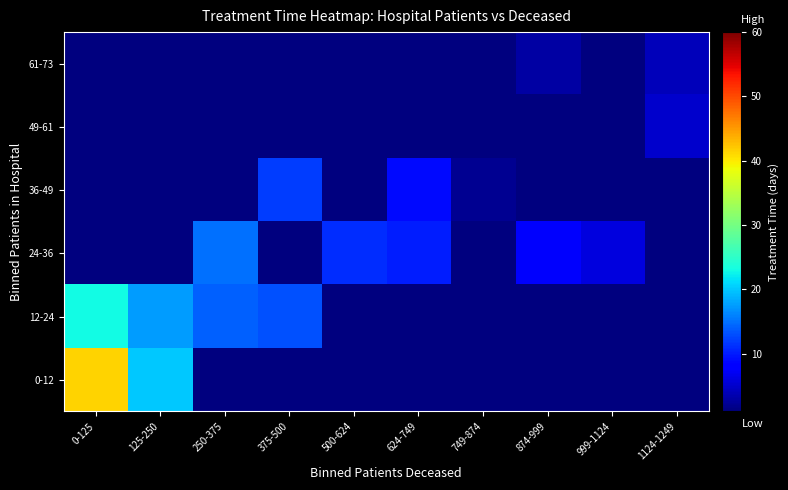

What is the spread (max minus min) of values at 749-874?

2.0